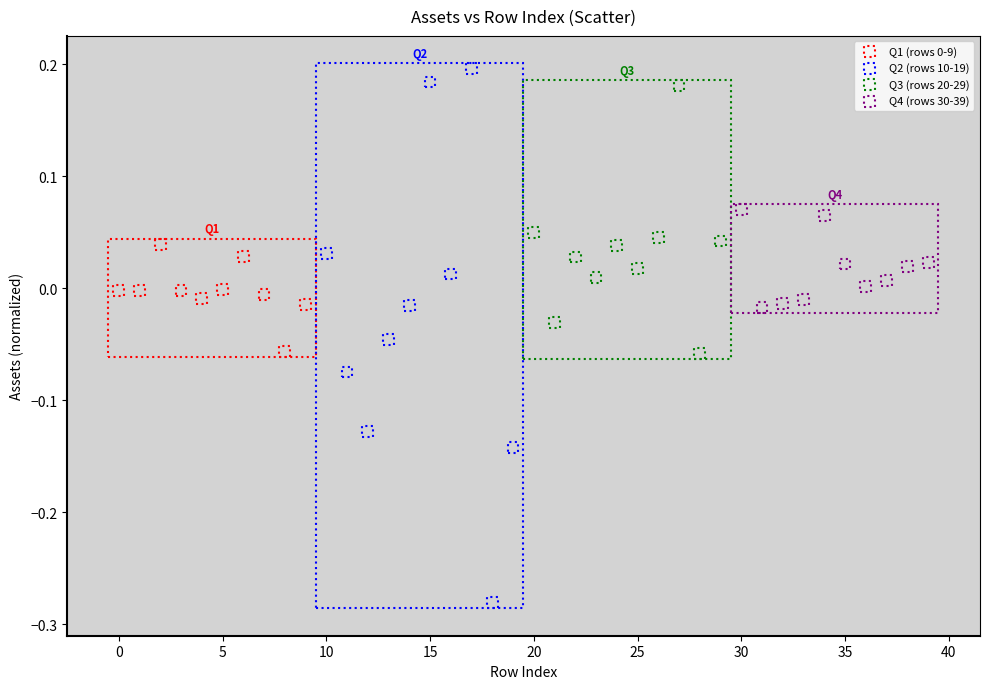

Which series has the widest spread of Y values?

Q2 (rows 10-19)